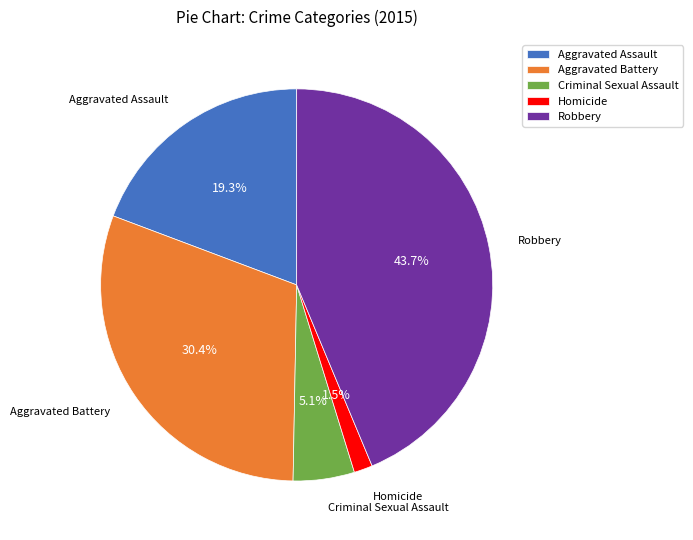

Which category has the smallest portion of the pie?

Homicide